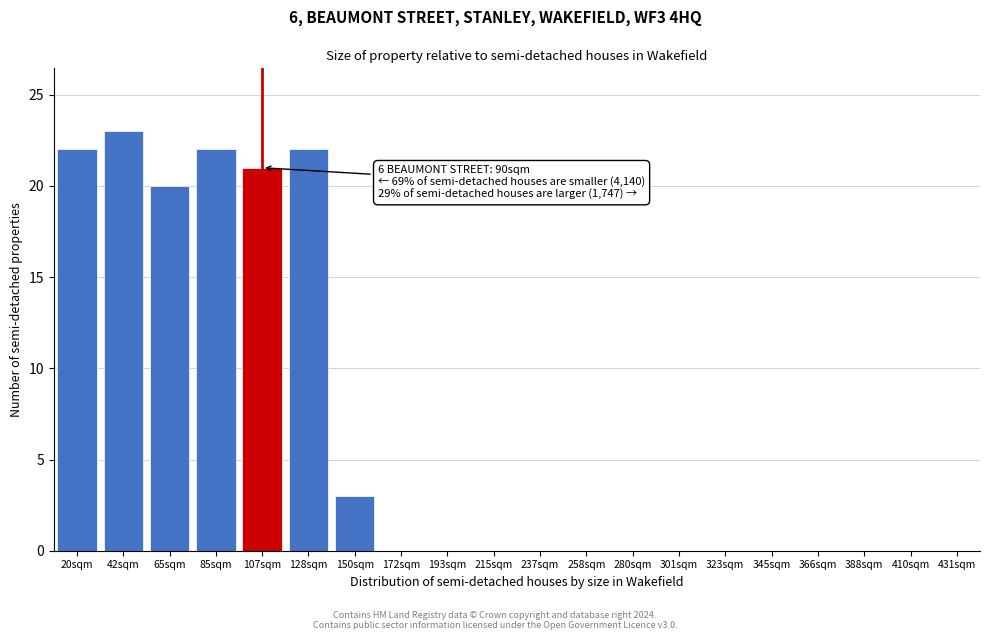

Reading right to left, transcribe all the data shown in this chart.

431sqm=0	410sqm=0	388sqm=0	366sqm=0	345sqm=0	323sqm=0	301sqm=0	280sqm=0	258sqm=0	237sqm=0	215sqm=0	193sqm=0	172sqm=0	150sqm=3	128sqm=22	107sqm=21	85sqm=22	65sqm=20	42sqm=23	20sqm=22